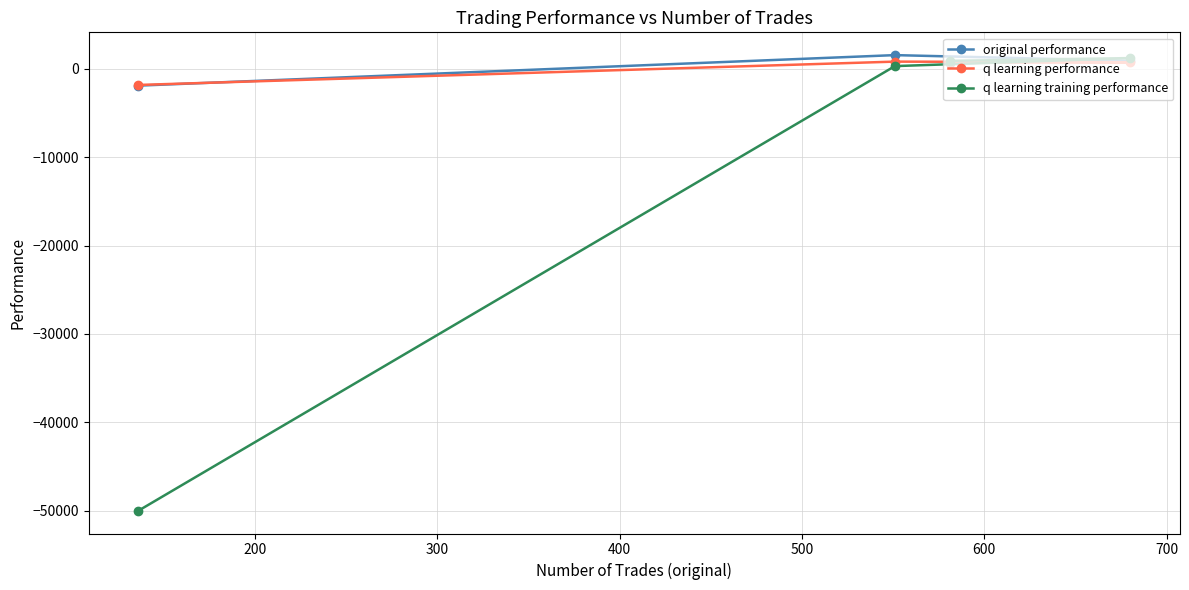

What is the value of the q learning training performance point at the 1st from the left?

-50000.0